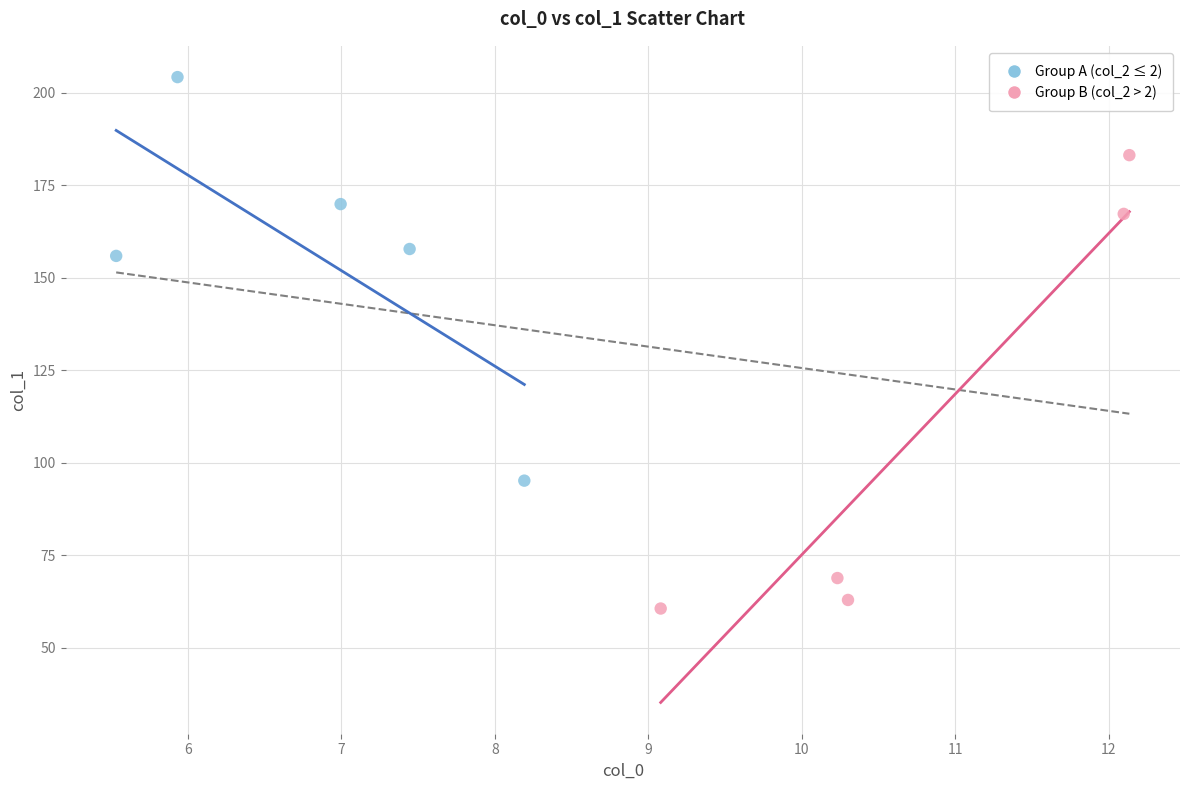

Which series contains the highest Y value?

Group A (col_2 ≤ 2)